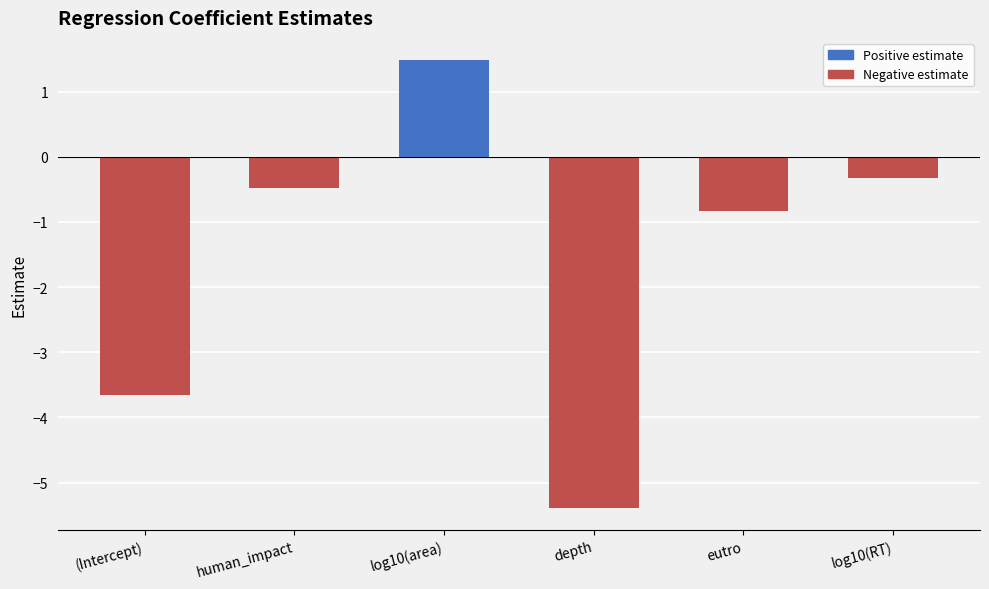

How many series are shown in this chart?

1